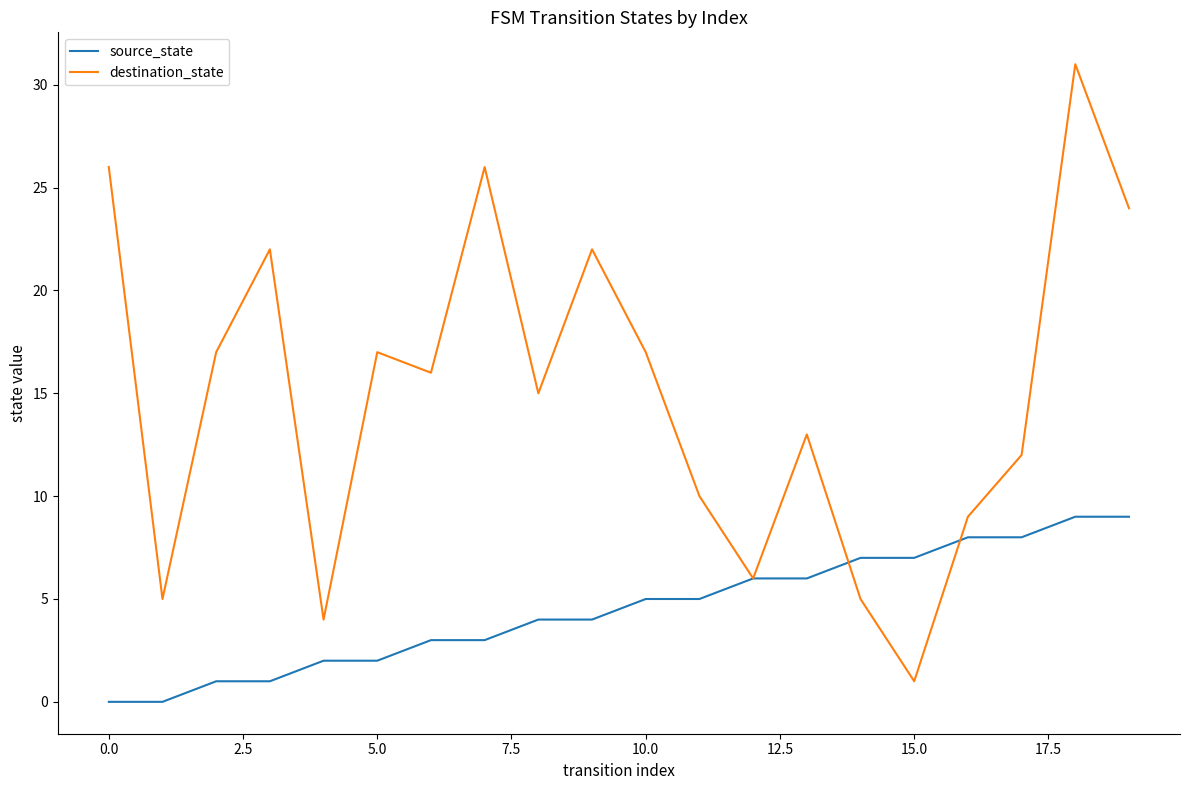

Which series has the largest total across all categories?

destination_state